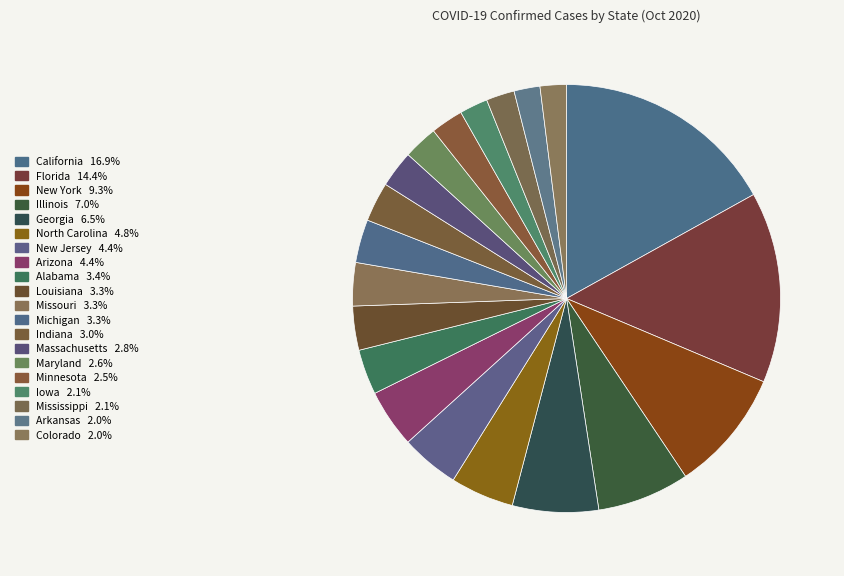

Is it true that Minnesota is 1% of the pie?

False